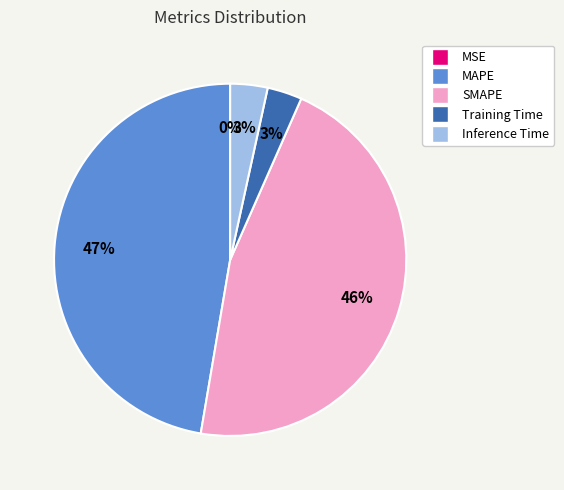

The MAPE slice represents 47% of the pie. True or false?

True